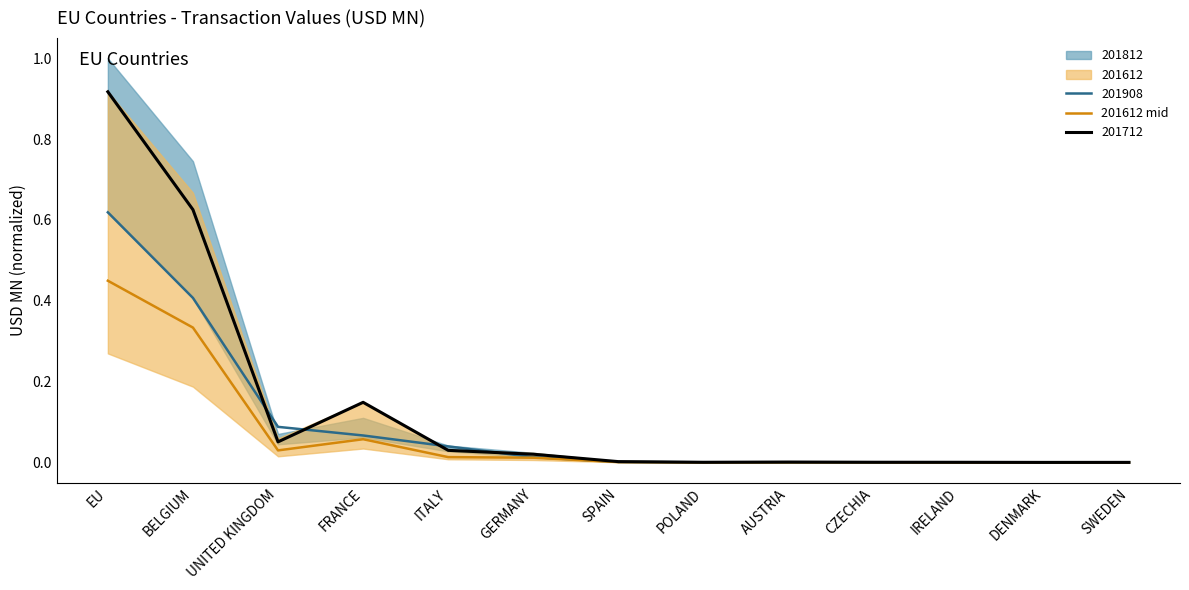

Which category has the lowest value across all series?

IRELAND